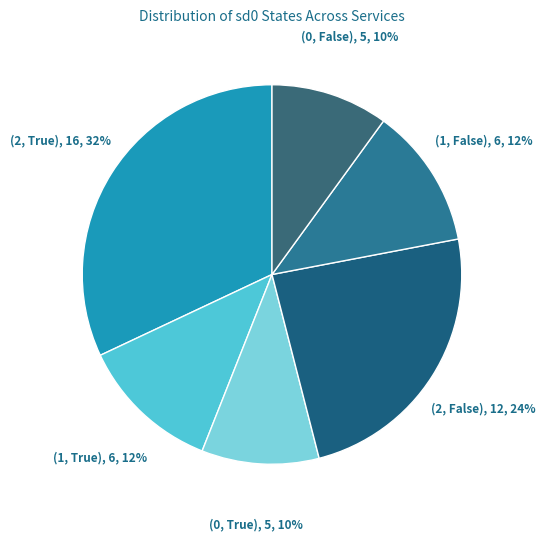

True or false: (1, False) accounts for 25% of the total.

False